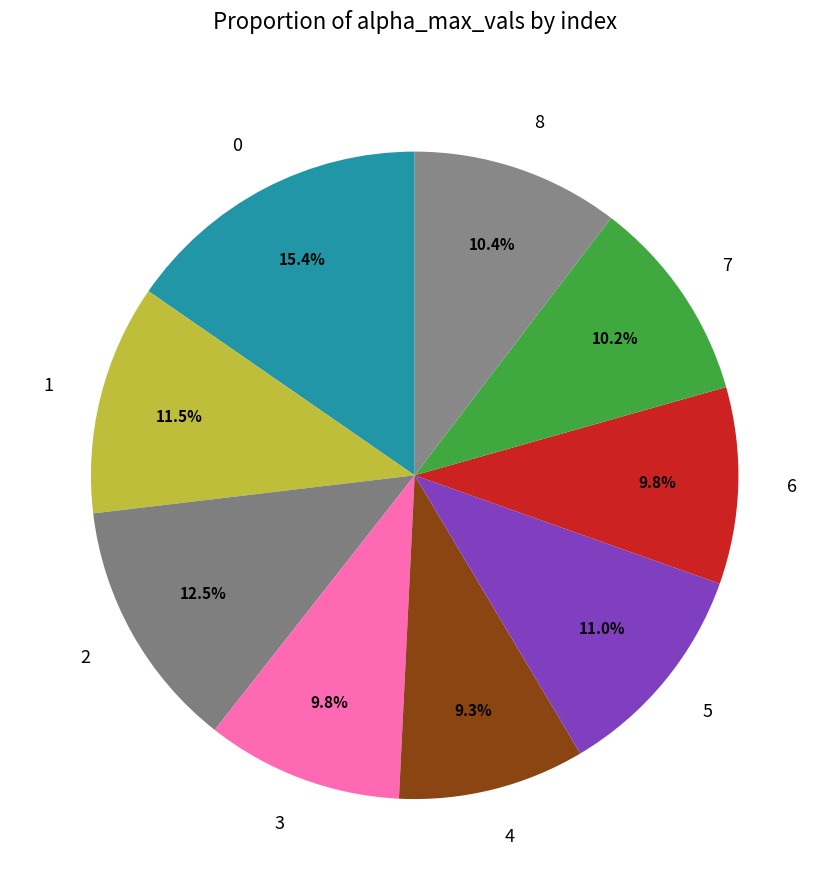

Approximately how many times larger is the value at 3 compared to 6?

1.0